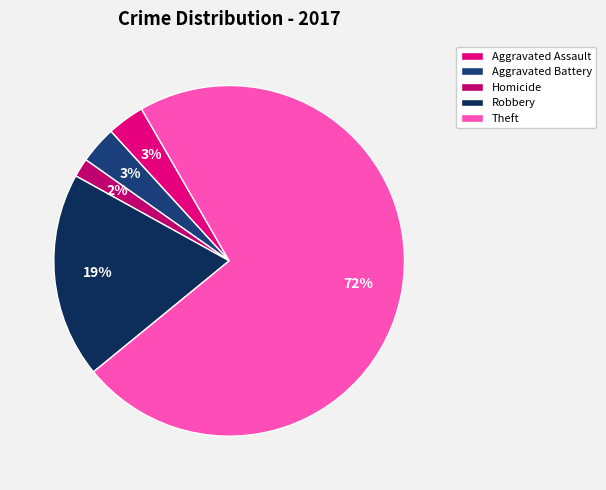

Which category has the biggest portion of the pie?

Theft